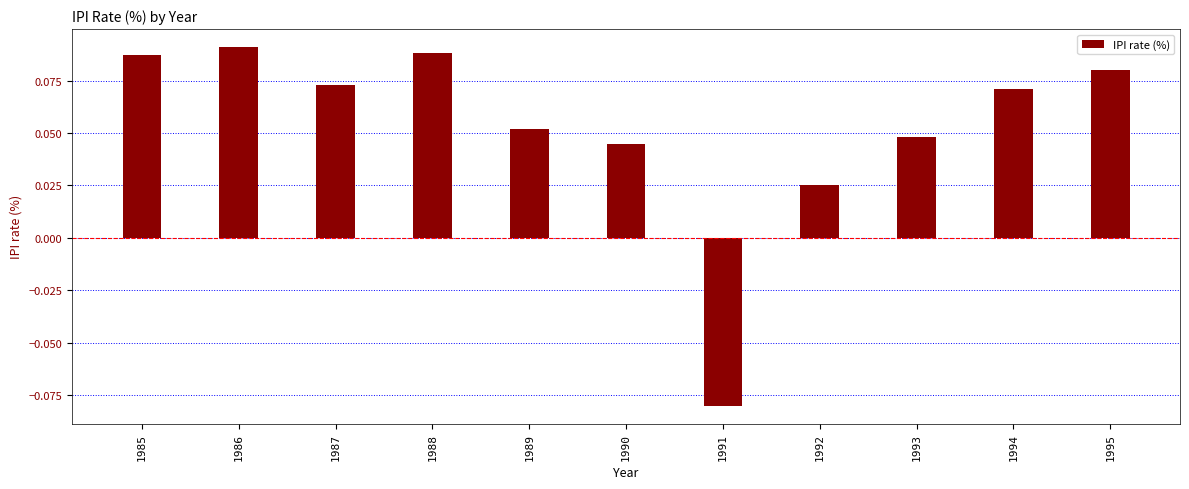

At which label is the value closest to 0?

1992